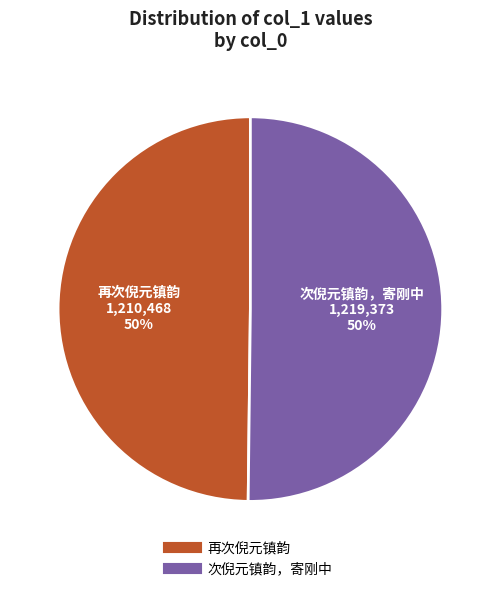

Count the number of slices in the pie.

2